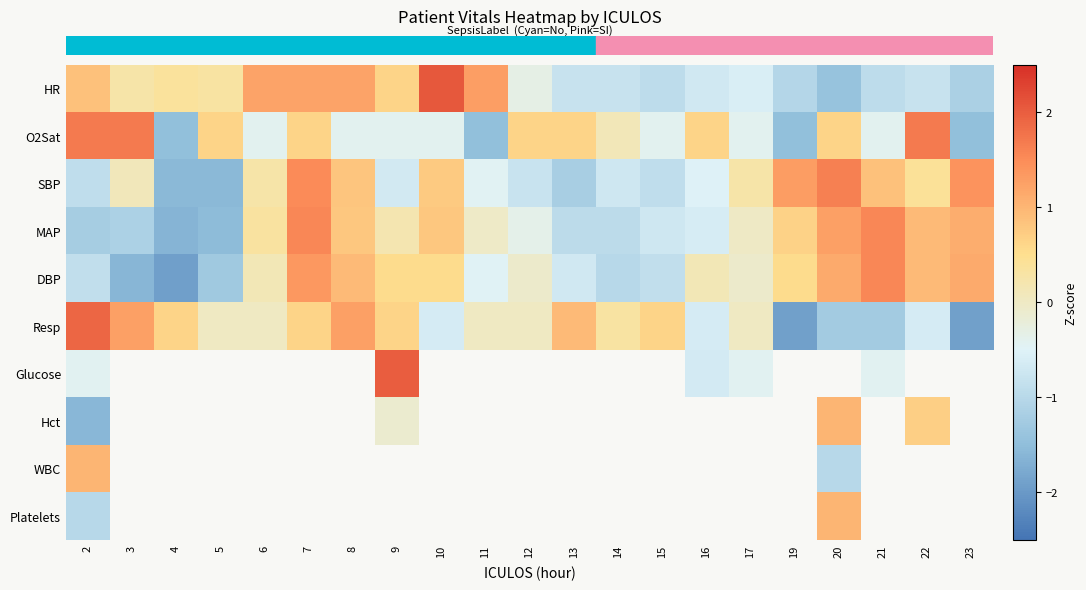

What is the difference between the maximum and minimum values in the row_4 series?

3.5